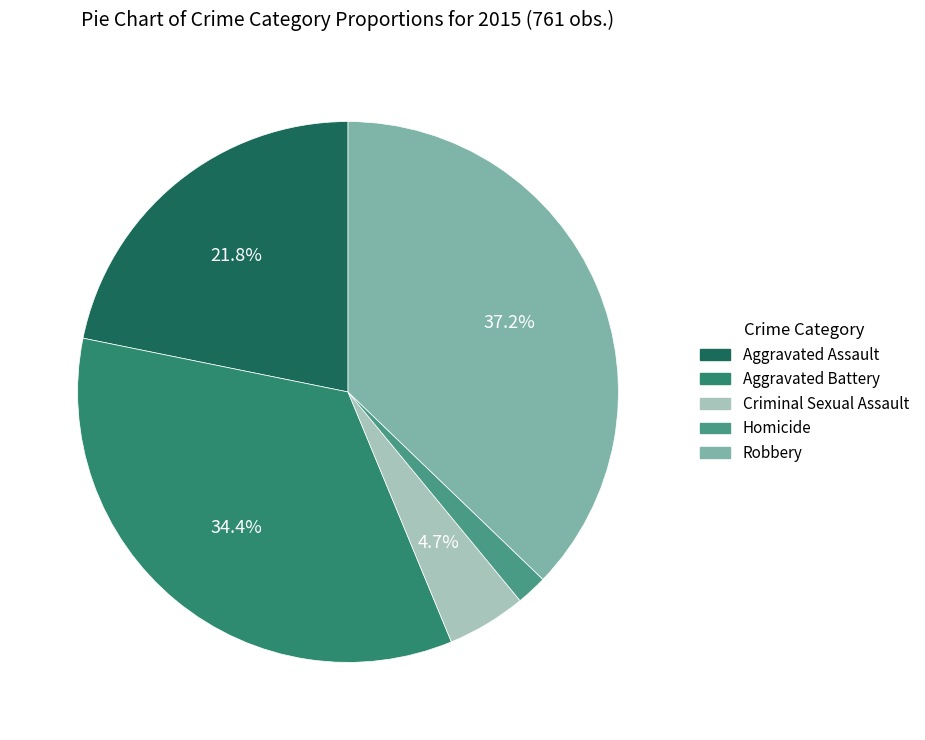

To the nearest percent, what is the difference between the largest and smallest slice percentages?

35%